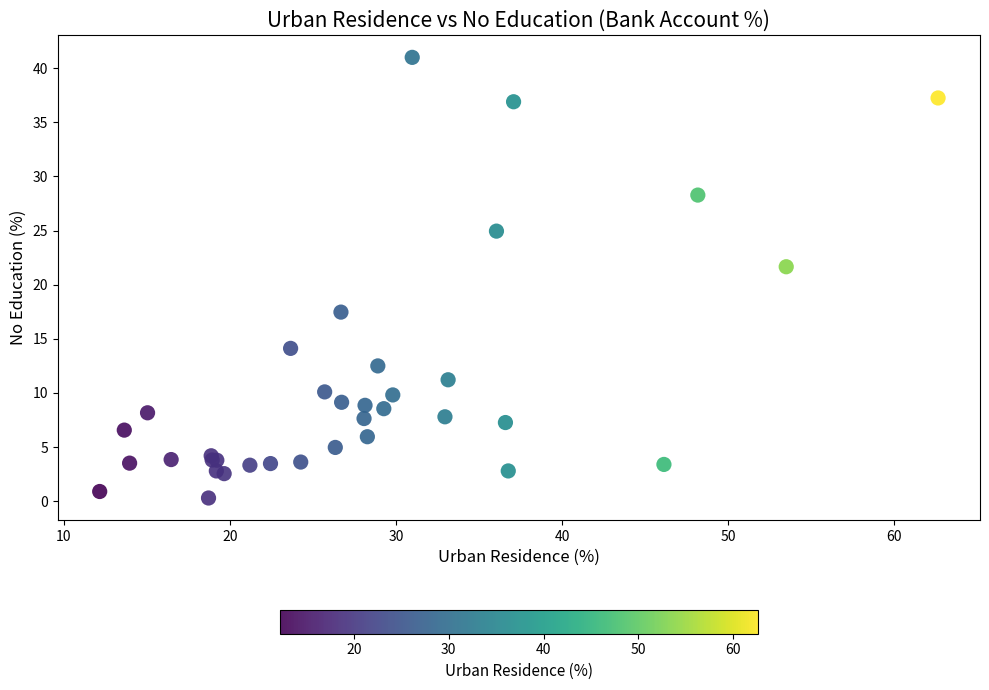

What Y value in the scatter plot is closest to 20?

21.7